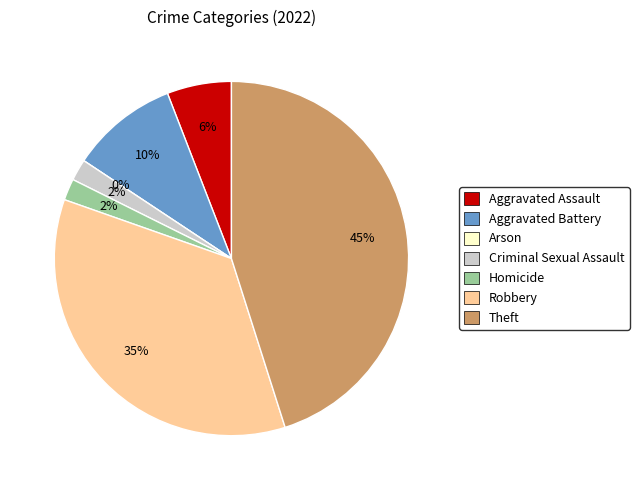

Combined, do Aggravated Assault and Homicide account for over 50%?

No